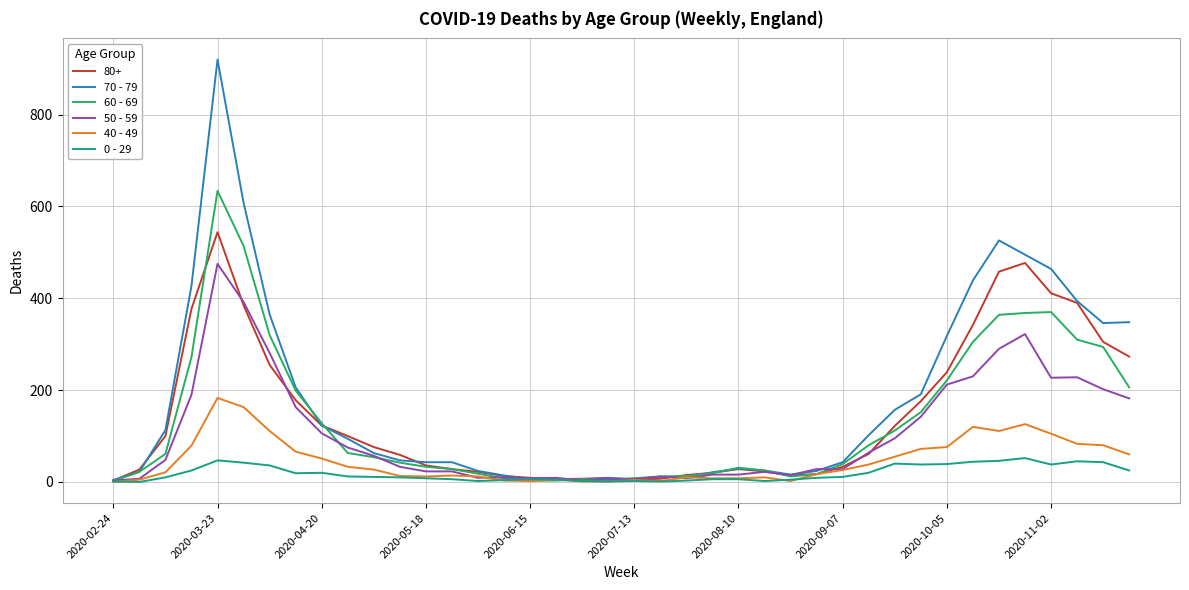

Which series has the widest spread of values?

70 - 79